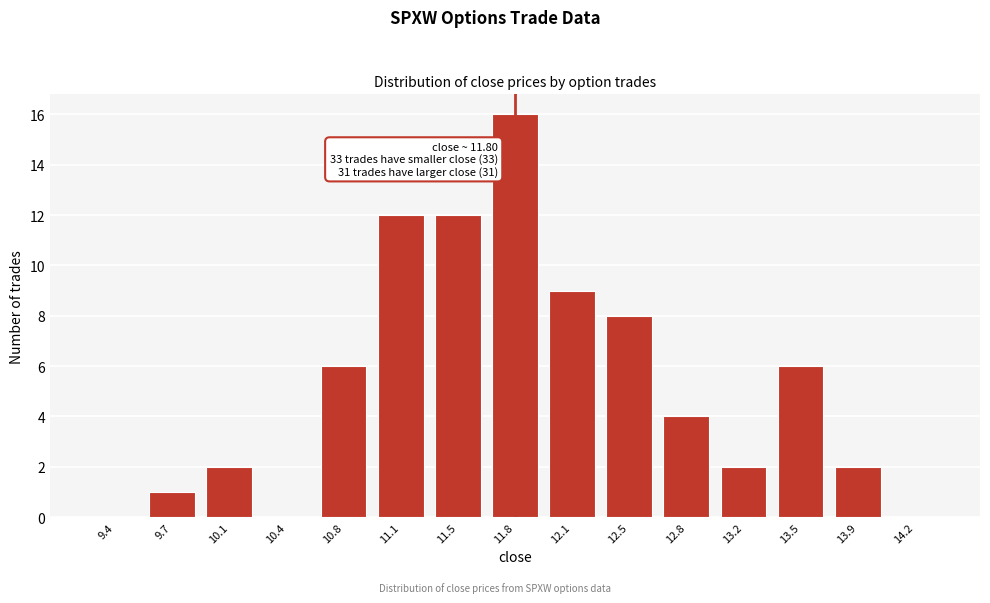

Reading left to right, list all the values displayed in this chart.

9.4=0	9.7=1	10.1=2	10.4=0	10.8=6	11.1=12	11.5=12	11.8=16	12.1=9	12.5=8	12.8=4	13.2=2	13.5=6	13.9=2	14.2=0